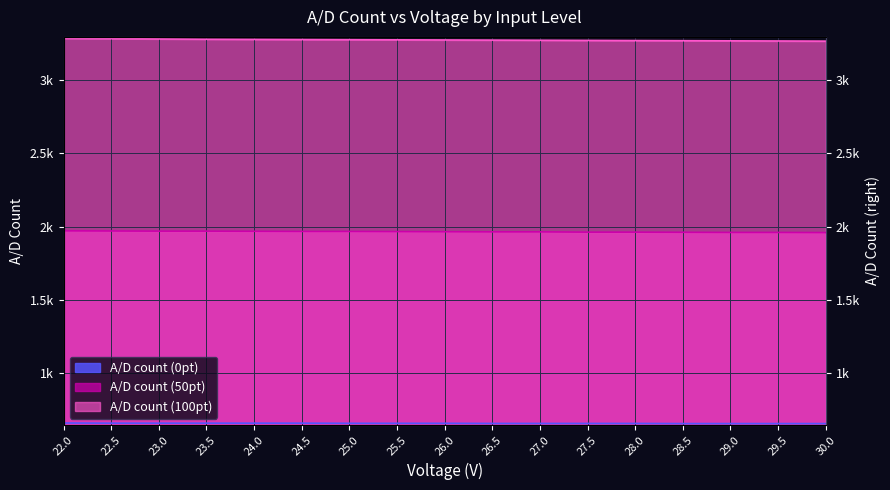

Reading right to left, extract all data points from this chart.

A/D count (0pt): 654	654	654	654	655	655	655	655	656	656	656	657	657	657	657	657	658
A/D count (50pt): 1959	1960	1960	1961	1962	1962	1964	1964	1965	1966	1967	1967	1968	1969	1969	1970	1971
A/D count (100pt): 3267	3268	3269	3270	3271	3272	3273	3274	3275	3276	3277	3278	3279	3280	3282	3284	3286